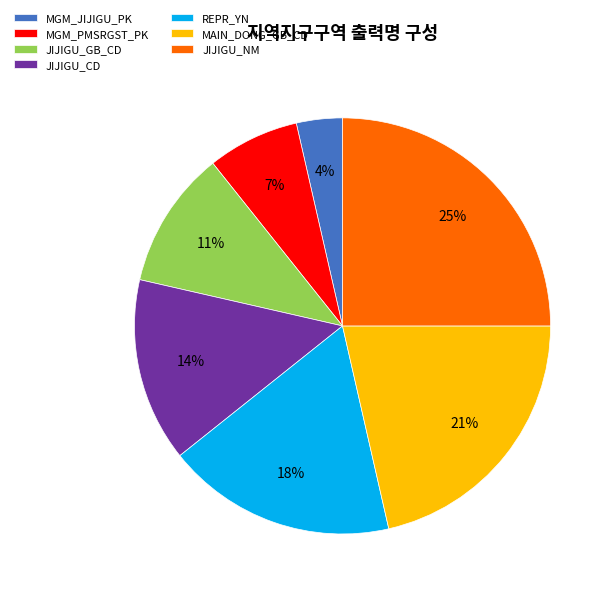

True or false: REPR_YN accounts for 10% of the total.

False